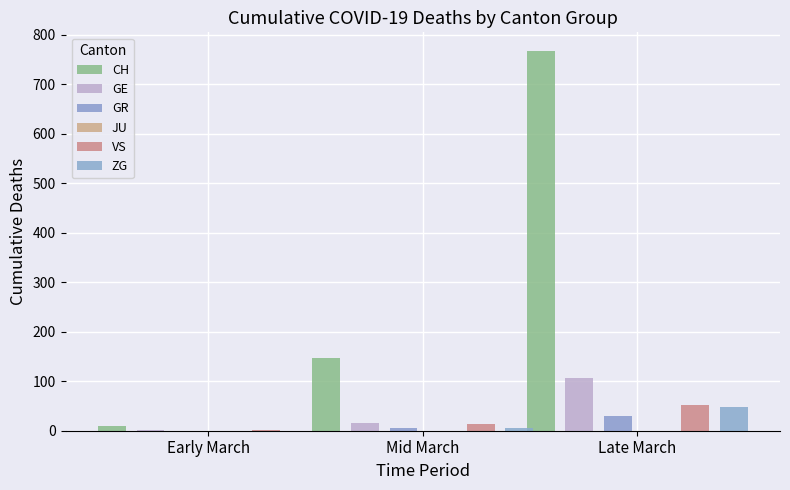

Which category has the highest value in the GR series?

Late March